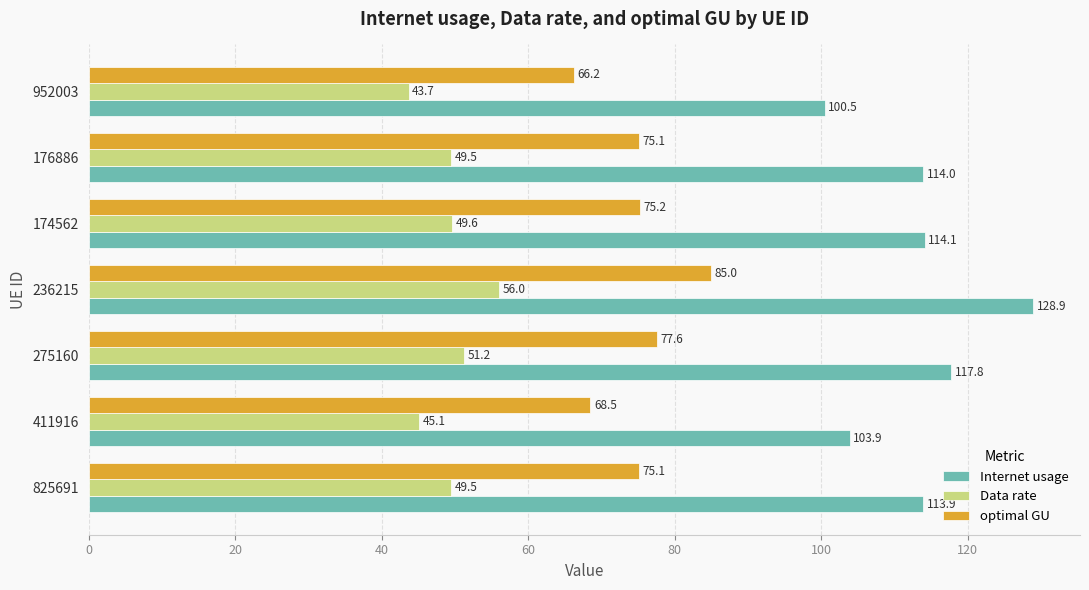

Which series has the largest range (max minus min)?

Internet usage